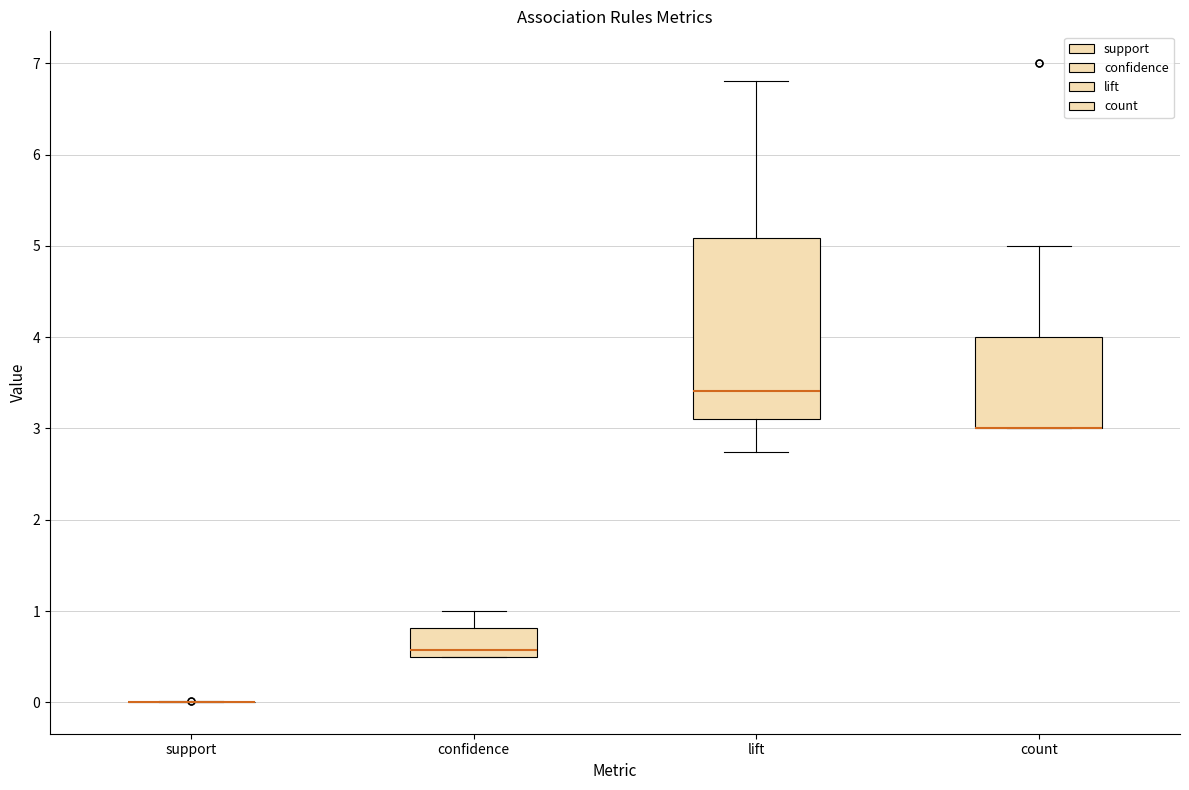

Where does the median line of the box for lift sit on the y-axis? The values are not printed on the chart, so give them approximately, as read against the axis.

3.4